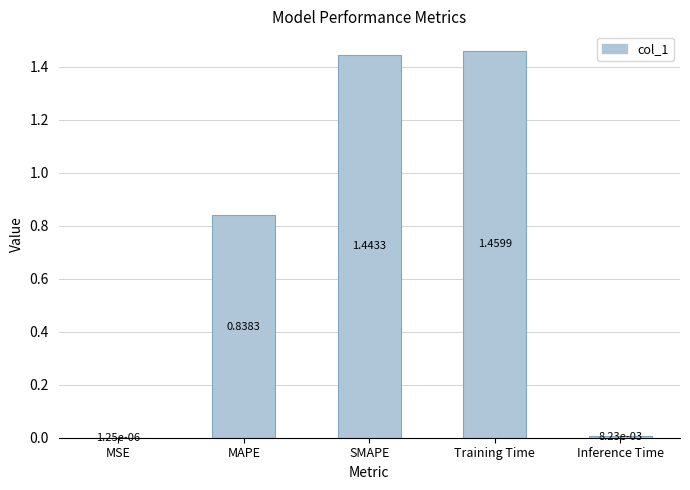

Where is the data nearest to the value 0?

MSE